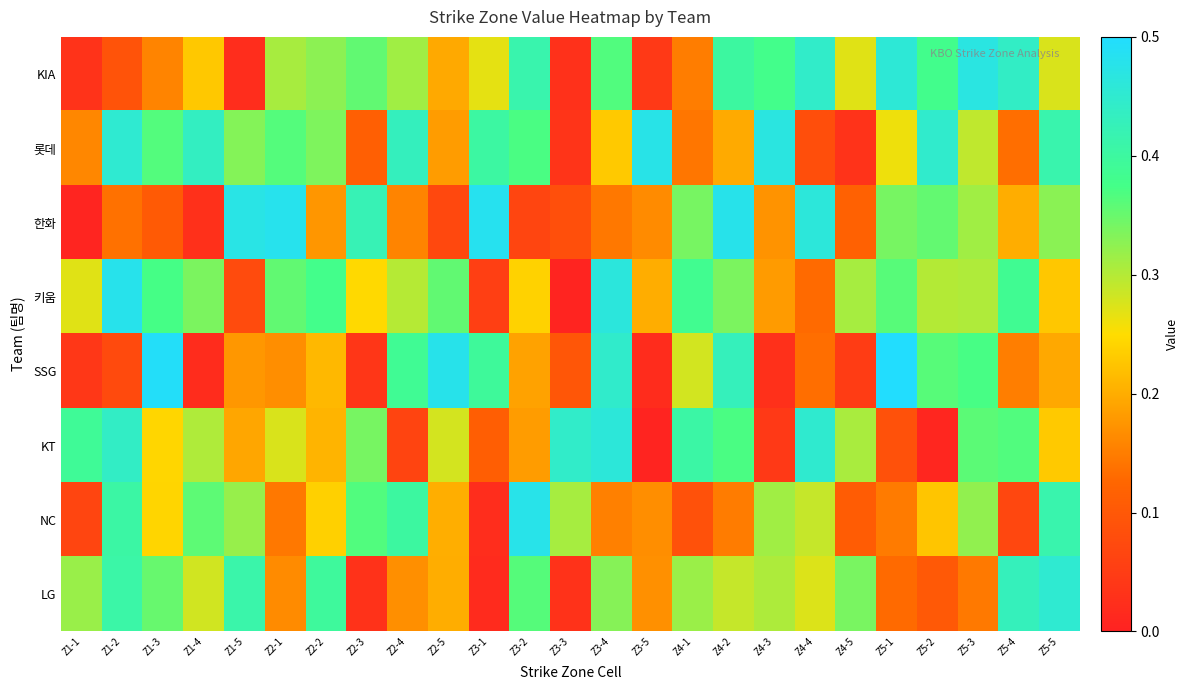

Reading left to right, list all the values displayed in this chart.

KIA: Z1-1=0.0	Z1-2=0.1	Z1-3=0.2	Z1-4=0.2	Z1-5=0.0	Z2-1=0.3	Z2-2=0.3	Z2-3=0.4	Z2-4=0.3	Z2-5=0.2	Z3-1=0.3	Z3-2=0.4	Z3-3=0.0	Z3-4=0.4	Z3-5=0.0	Z4-1=0.1	Z4-2=0.4	Z4-3=0.4	Z4-4=0.4	Z4-5=0.3	Z5-1=0.5	Z5-2=0.4	Z5-3=0.5	Z5-4=0.4	Z5-5=0.3
롯데: Z1-1=0.2	Z1-2=0.5	Z1-3=0.4	Z1-4=0.4	Z1-5=0.3	Z2-1=0.4	Z2-2=0.3	Z2-3=0.1	Z2-4=0.4	Z2-5=0.2	Z3-1=0.4	Z3-2=0.4	Z3-3=0.0	Z3-4=0.2	Z3-5=0.5	Z4-1=0.1	Z4-2=0.2	Z4-3=0.5	Z4-4=0.1	Z4-5=0.0	Z5-1=0.3	Z5-2=0.4	Z5-3=0.3	Z5-4=0.1	Z5-5=0.4
한화: Z1-1=0.0	Z1-2=0.1	Z1-3=0.1	Z1-4=0.0	Z1-5=0.5	Z2-1=0.5	Z2-2=0.2	Z2-3=0.4	Z2-4=0.2	Z2-5=0.1	Z3-1=0.5	Z3-2=0.1	Z3-3=0.1	Z3-4=0.1	Z3-5=0.2	Z4-1=0.3	Z4-2=0.5	Z4-3=0.2	Z4-4=0.5	Z4-5=0.1	Z5-1=0.3	Z5-2=0.4	Z5-3=0.3	Z5-4=0.2	Z5-5=0.3
키움: Z1-1=0.3	Z1-2=0.5	Z1-3=0.4	Z1-4=0.3	Z1-5=0.1	Z2-1=0.4	Z2-2=0.4	Z2-3=0.2	Z2-4=0.3	Z2-5=0.4	Z3-1=0.1	Z3-2=0.2	Z3-3=0.0	Z3-4=0.5	Z3-5=0.2	Z4-1=0.4	Z4-2=0.3	Z4-3=0.2	Z4-4=0.1	Z4-5=0.3	Z5-1=0.4	Z5-2=0.3	Z5-3=0.3	Z5-4=0.4	Z5-5=0.2
SSG: Z1-1=0.0	Z1-2=0.1	Z1-3=0.5	Z1-4=0.0	Z1-5=0.2	Z2-1=0.2	Z2-2=0.2	Z2-3=0.0	Z2-4=0.4	Z2-5=0.5	Z3-1=0.4	Z3-2=0.2	Z3-3=0.1	Z3-4=0.4	Z3-5=0.0	Z4-1=0.3	Z4-2=0.4	Z4-3=0.0	Z4-4=0.1	Z4-5=0.0	Z5-1=0.5	Z5-2=0.4	Z5-3=0.4	Z5-4=0.2	Z5-5=0.2
KT: Z1-1=0.4	Z1-2=0.4	Z1-3=0.2	Z1-4=0.3	Z1-5=0.2	Z2-1=0.3	Z2-2=0.2	Z2-3=0.3	Z2-4=0.1	Z2-5=0.3	Z3-1=0.1	Z3-2=0.2	Z3-3=0.4	Z3-4=0.5	Z3-5=0.0	Z4-1=0.4	Z4-2=0.4	Z4-3=0.0	Z4-4=0.5	Z4-5=0.3	Z5-1=0.1	Z5-2=0.0	Z5-3=0.4	Z5-4=0.4	Z5-5=0.2
NC: Z1-1=0.1	Z1-2=0.4	Z1-3=0.2	Z1-4=0.4	Z1-5=0.3	Z2-1=0.1	Z2-2=0.2	Z2-3=0.4	Z2-4=0.4	Z2-5=0.2	Z3-1=0.0	Z3-2=0.5	Z3-3=0.3	Z3-4=0.2	Z3-5=0.2	Z4-1=0.1	Z4-2=0.1	Z4-3=0.3	Z4-4=0.3	Z4-5=0.1	Z5-1=0.1	Z5-2=0.2	Z5-3=0.3	Z5-4=0.1	Z5-5=0.4
LG: Z1-1=0.3	Z1-2=0.4	Z1-3=0.4	Z1-4=0.3	Z1-5=0.4	Z2-1=0.2	Z2-2=0.4	Z2-3=0.0	Z2-4=0.2	Z2-5=0.2	Z3-1=0.0	Z3-2=0.4	Z3-3=0.0	Z3-4=0.3	Z3-5=0.2	Z4-1=0.3	Z4-2=0.3	Z4-3=0.3	Z4-4=0.3	Z4-5=0.3	Z5-1=0.1	Z5-2=0.1	Z5-3=0.1	Z5-4=0.4	Z5-5=0.5